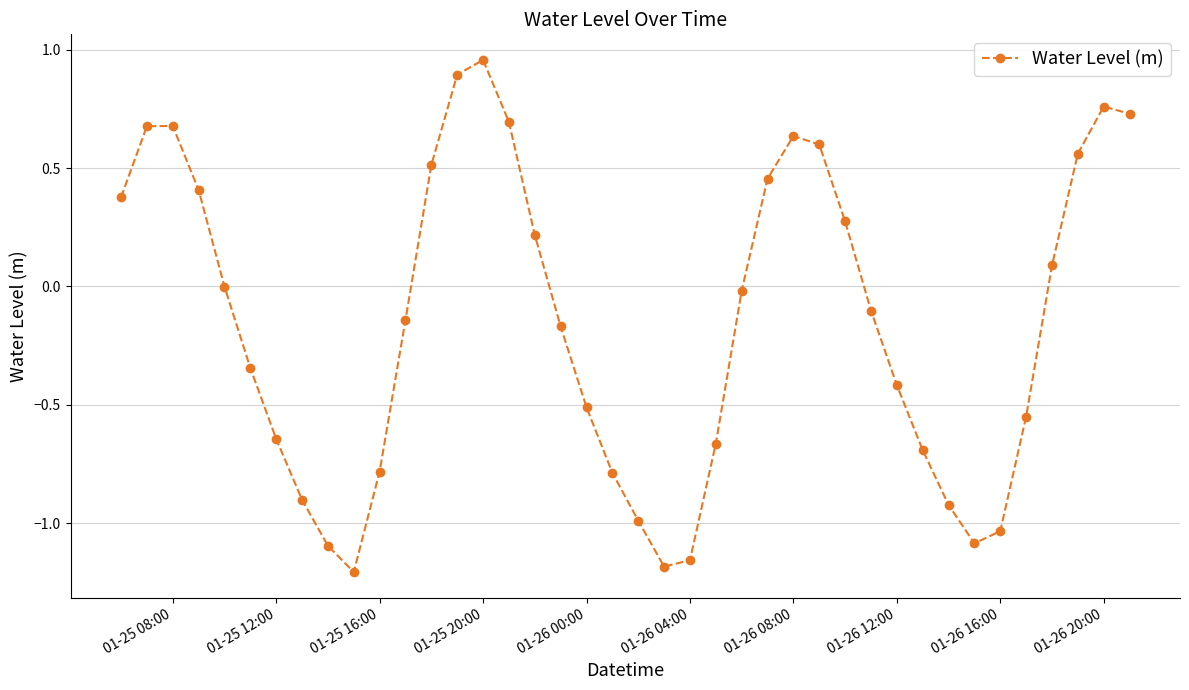

True or false: there are more than 1 points higher than both neighbors.

True